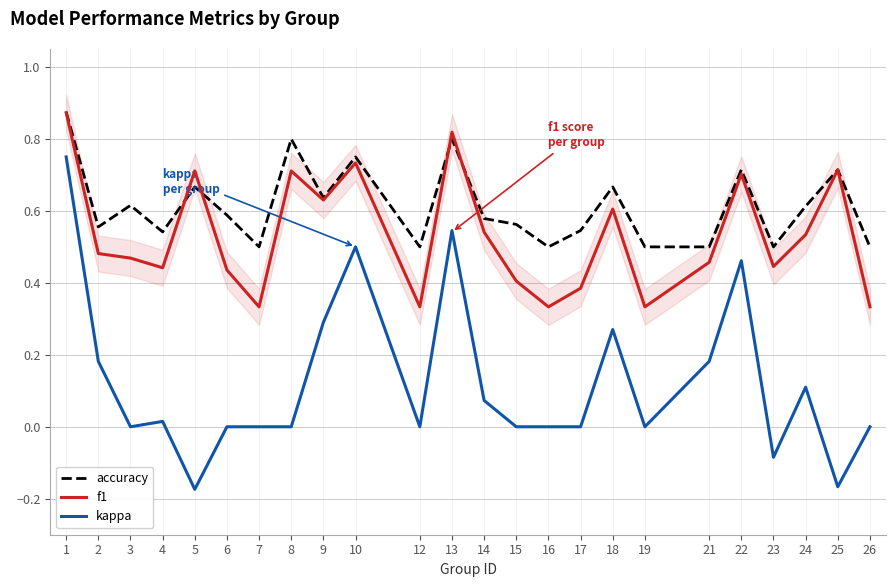

What are all the series names shown in the legend?

accuracy, f1, kappa